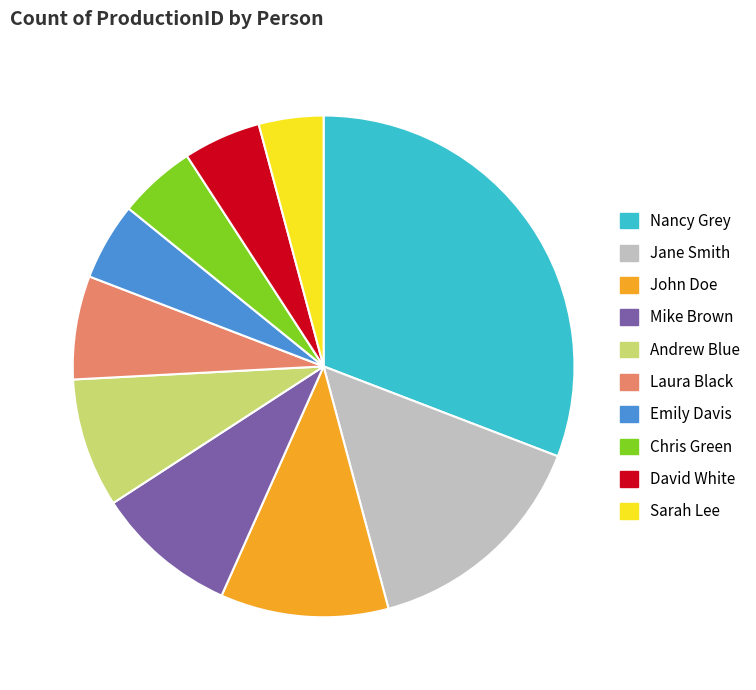

What is the ratio of the value at Laura Black to the value at Emily Davis?

1.3